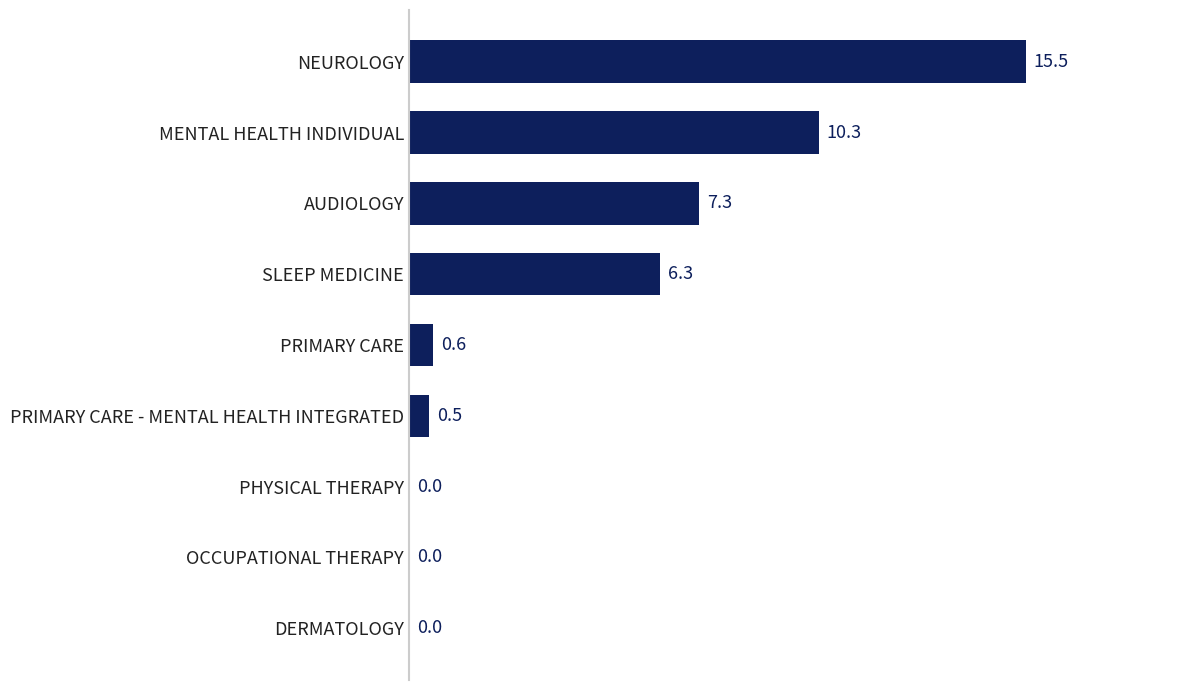

How many values are above zero?

6